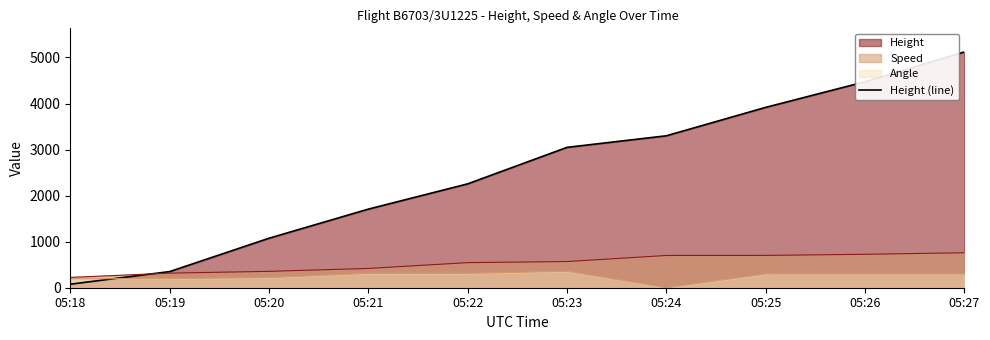

List the labels in order of value, smallest first.

05:18, 05:19, 05:20, 05:21, 05:22, 05:23, 05:24, 05:25, 05:26, 05:27